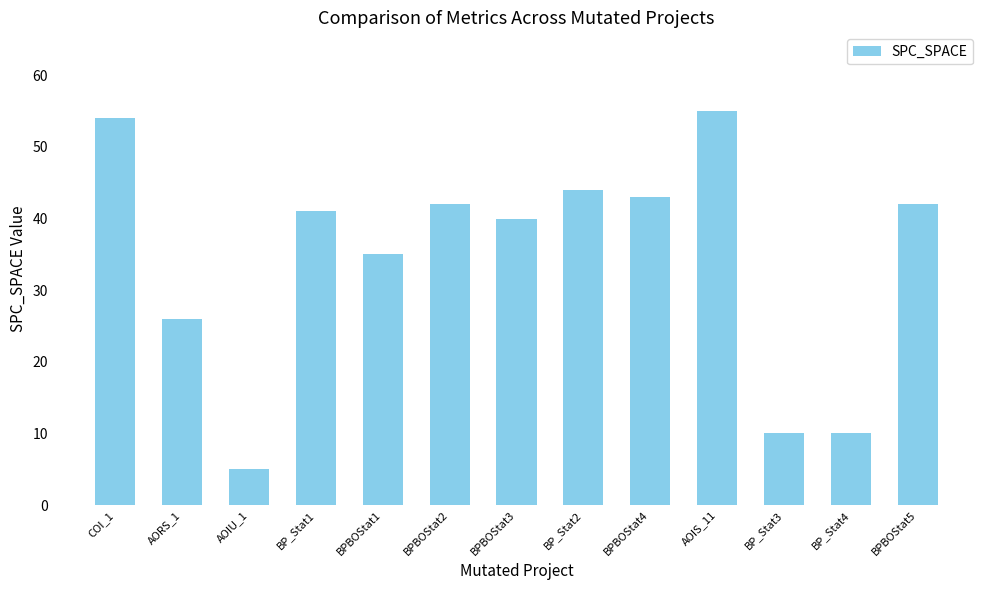

At which label does the data first exceed 41?

COI_1